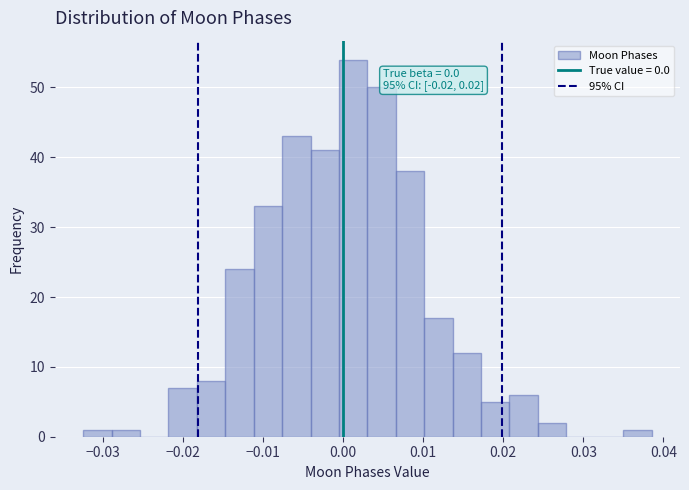

Read against the x-axis, roughly where is the centre of the tallest bar?

0.001